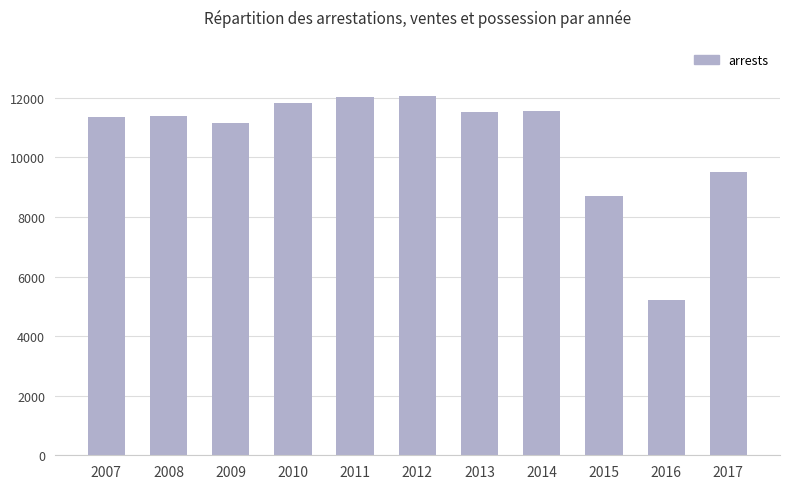

Where is the data nearest to the value 8637?

2015